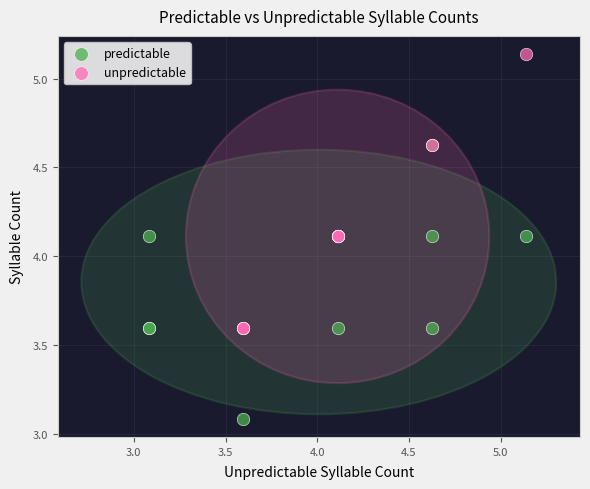

Which series contains the highest Y value?

unpredictable